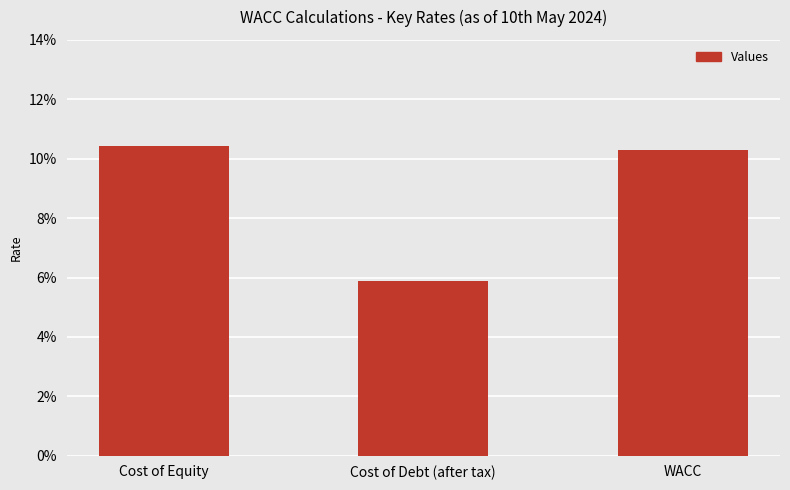

Which category has the highest value across all series?

Cost of Equity